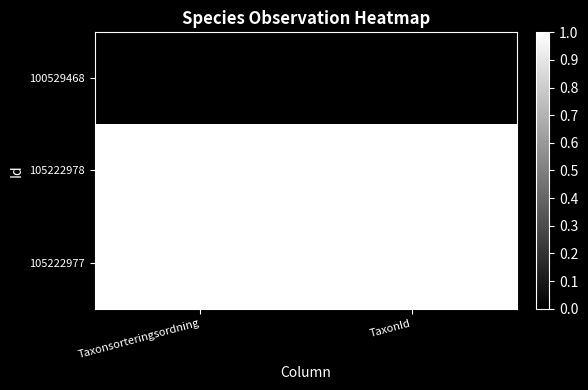

Count the number of categories in the chart.

2